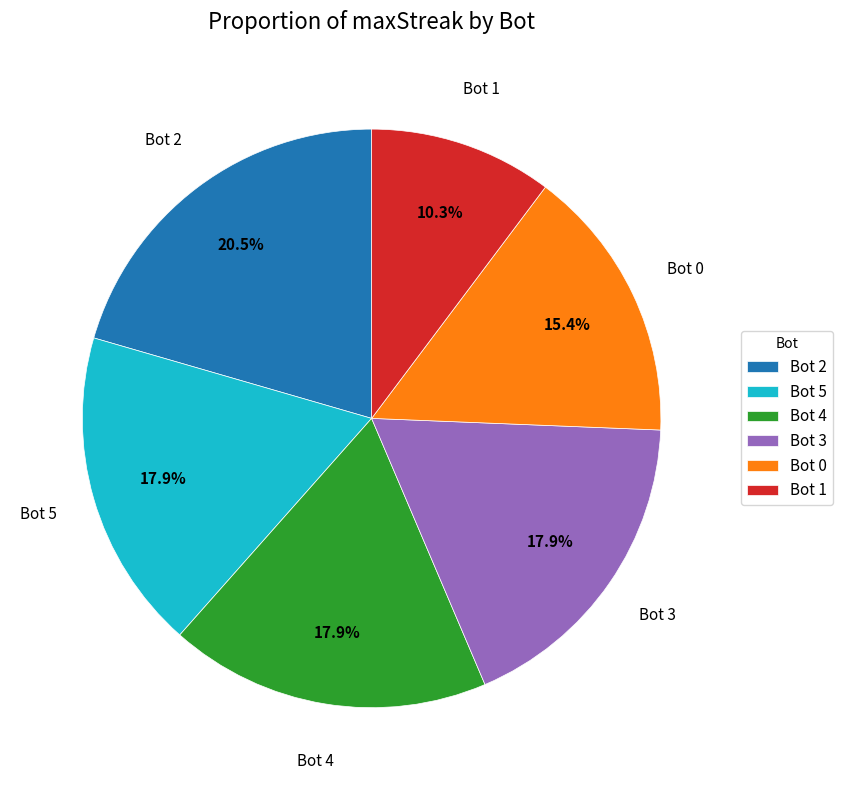

Does any single category account for the majority?

No